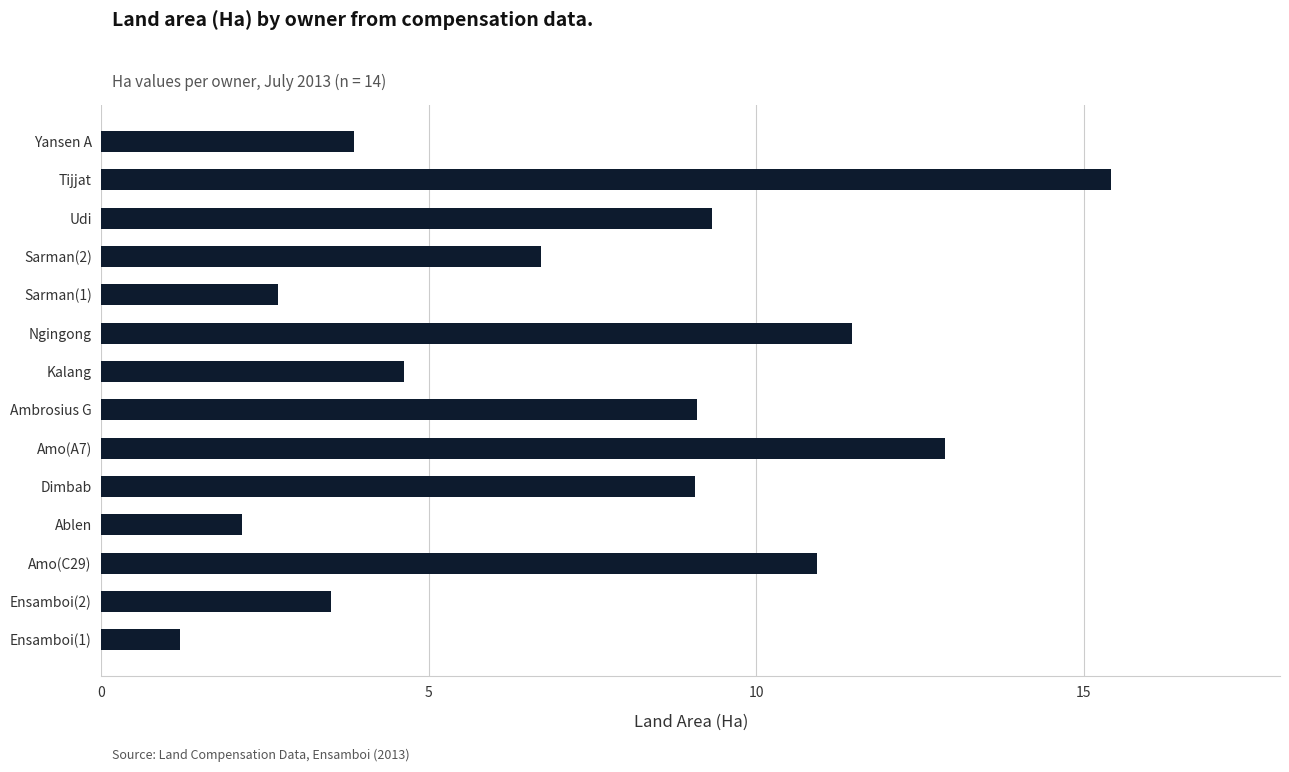

Reading bottom to top, transcribe all the data shown in this chart.

1.2	3.5	10.9	2.1	9.1	12.9	9.1	4.6	11.5	2.7	6.7	9.3	15.4	3.9